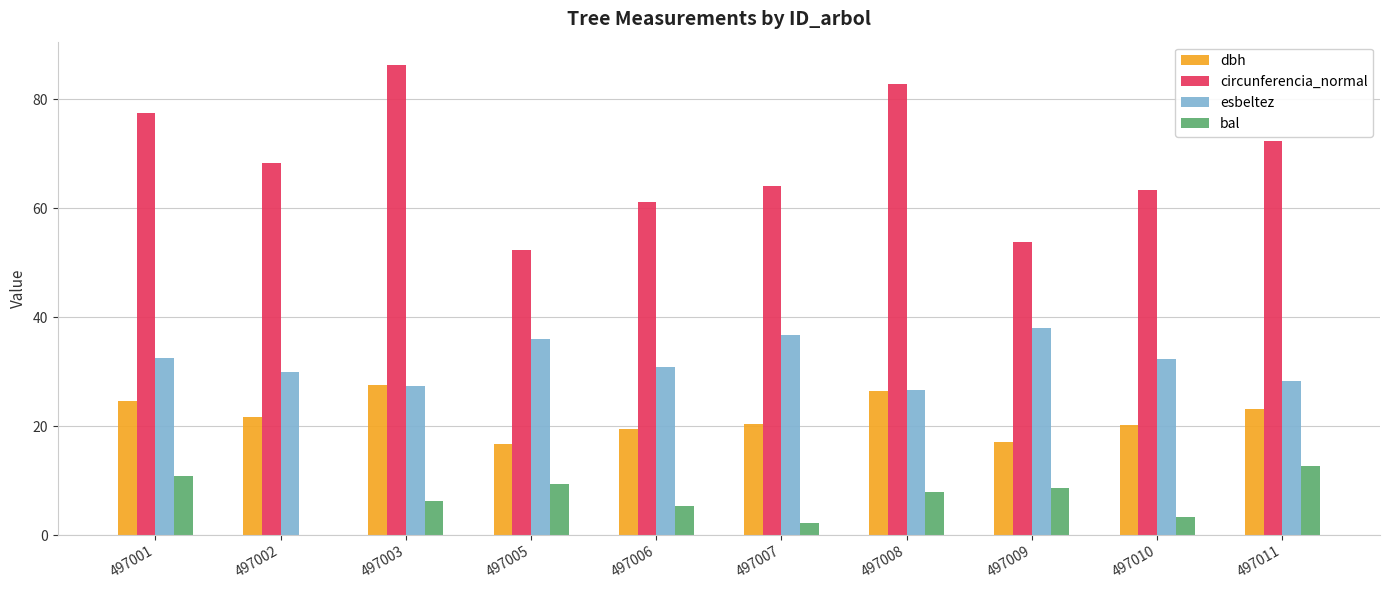

The esbeltez series shows 30.9 at 497006. True or false?

True